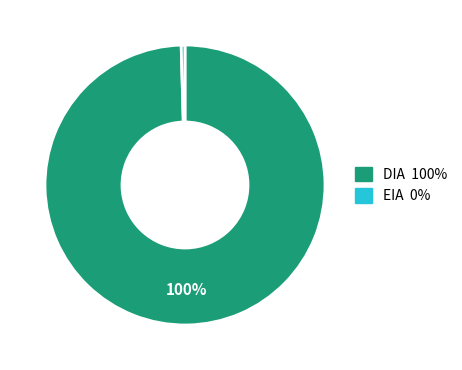

Combined, do EIA and DIA account for over 50%?

Yes